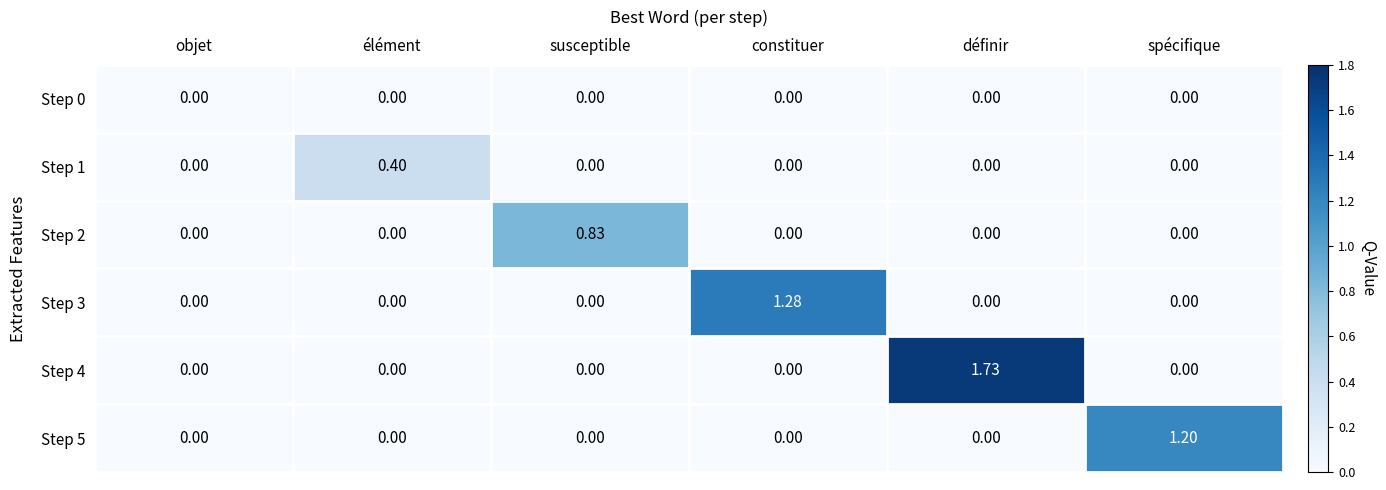

At which category is the sum across all series the highest?

définir